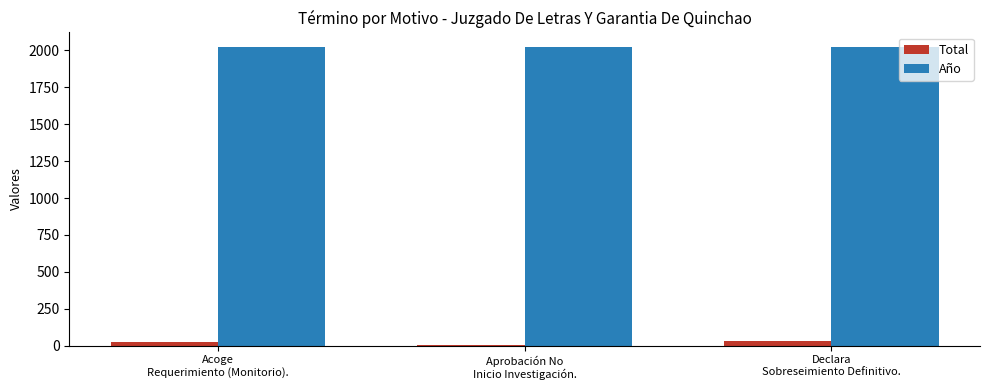

At how many categories does at least one series exceed 939?

3